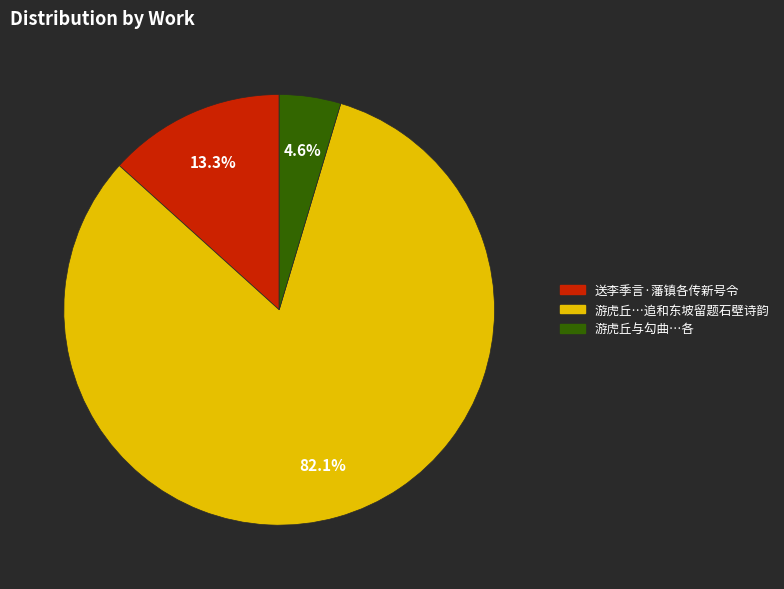

Does any single category account for the majority?

Yes